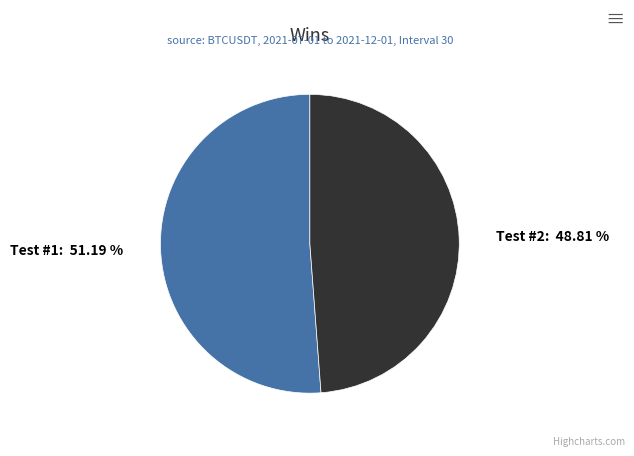

What portion of the pie excludes Test #2?

51.2%